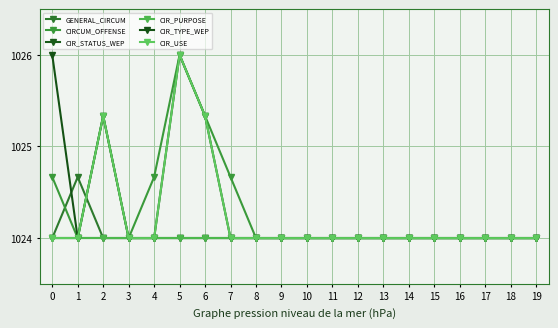

Reading left to right, list all the values displayed in this chart.

GENERAL_CIRCUM: 1024.0	1024.7	1024.0	1024.0	1024.0	1024.0	1024.0	1024.0	1024.0	1024.0	1024.0	1024.0	1024.0	1024.0	1024.0	1024.0	1024.0	1024.0	1024.0	1024.0
CIRCUM_OFFENSE: 1024.7	1024.0	1025.3	1024.0	1024.7	1026.0	1025.3	1024.7	1024.0	1024.0	1024.0	1024.0	1024.0	1024.0	1024.0	1024.0	1024.0	1024.0	1024.0	1024.0
CIR_STATUS_WEP: 1024.0	1024.0	1024.0	1024.0	1024.0	1024.0	1024.0	1024.0	1024.0	1024.0	1024.0	1024.0	1024.0	1024.0	1024.0	1024.0	1024.0	1024.0	1024.0	1024.0
CIR_PURPOSE: 1024.0	1024.0	1024.0	1024.0	1024.0	1024.0	1024.0	1024.0	1024.0	1024.0	1024.0	1024.0	1024.0	1024.0	1024.0	1024.0	1024.0	1024.0	1024.0	1024.0
CIR_TYPE_WEP: 1026.0	1024.0	1025.3	1024.0	1024.0	1026.0	1025.3	1024.0	1024.0	1024.0	1024.0	1024.0	1024.0	1024.0	1024.0	1024.0	1024.0	1024.0	1024.0	1024.0
CIR_USE: 1024.0	1024.0	1025.3	1024.0	1024.0	1026.0	1025.3	1024.0	1024.0	1024.0	1024.0	1024.0	1024.0	1024.0	1024.0	1024.0	1024.0	1024.0	1024.0	1024.0